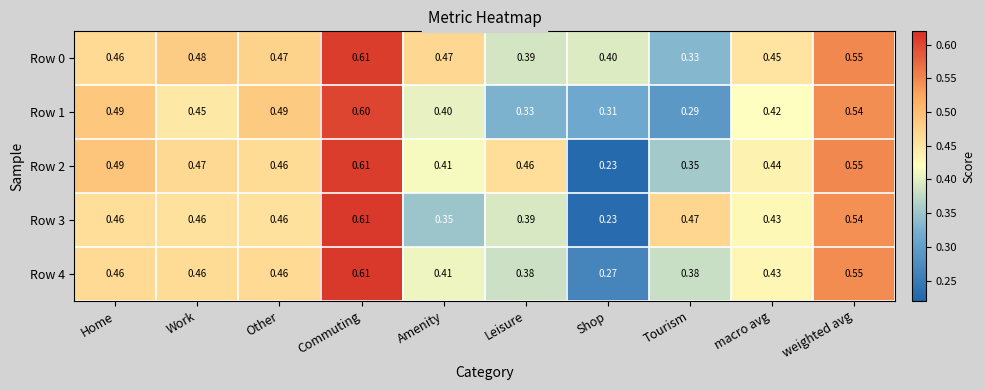

Where is Row 0 nearest to the value 0?

Tourism